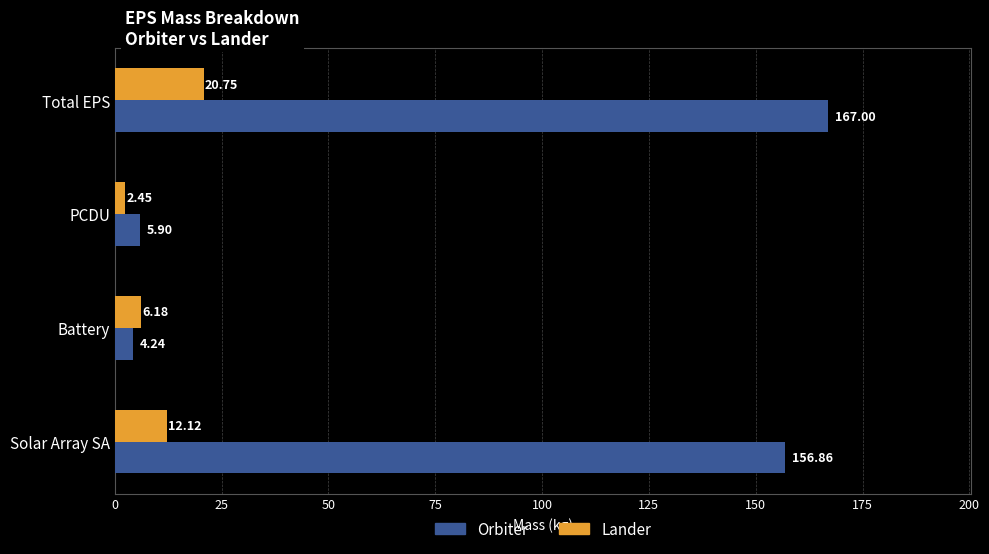

What are all the series names shown in the legend?

Orbiter, Lander